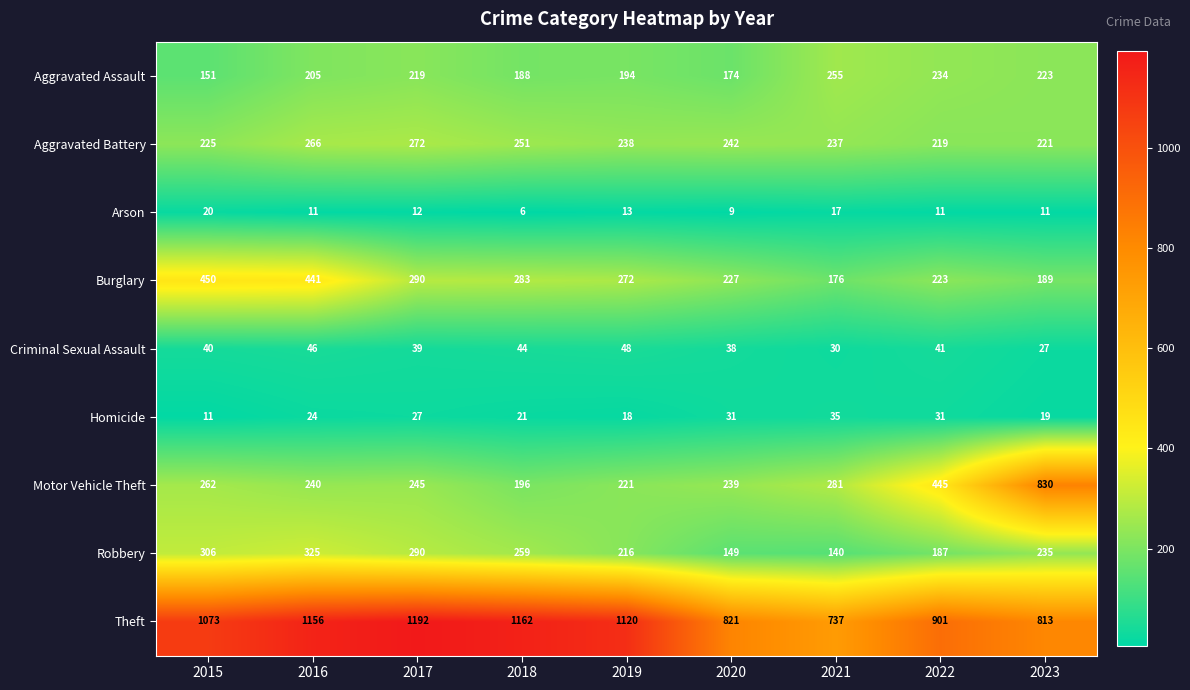

Which series has the largest total across all categories?

Theft